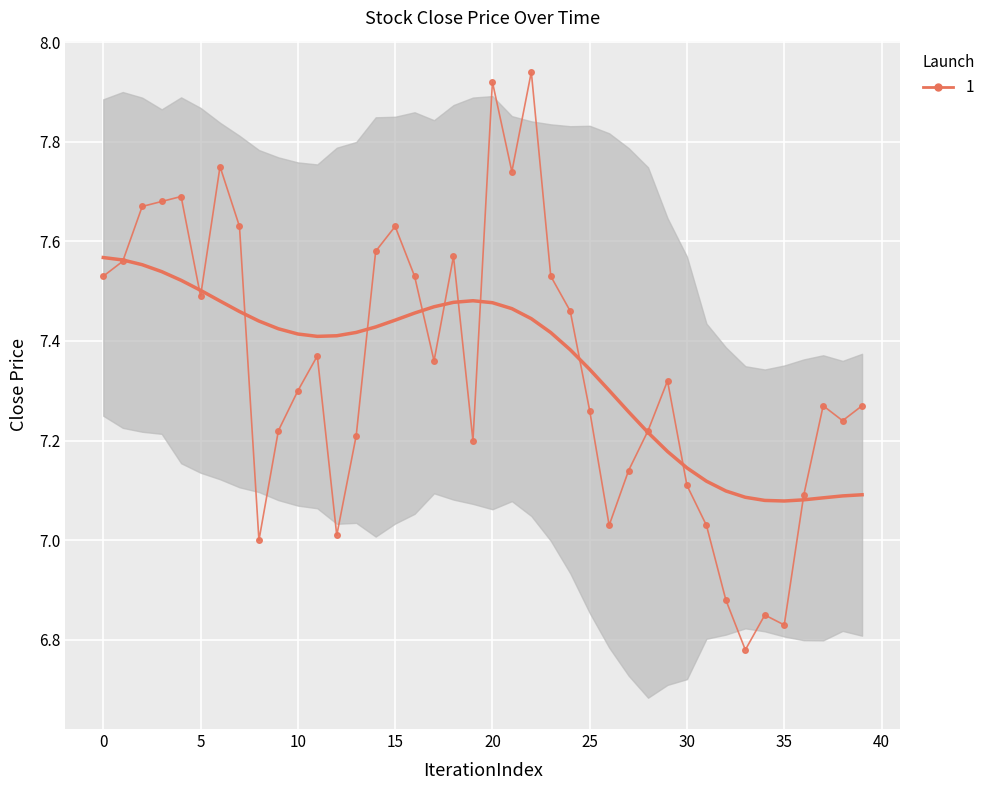

Rank the categories by value from highest to lowest.

22, 20, 6, 21, 4, 3, 2, 7, 15, 14, 18, 1, 0, 16, 23, 5, 24, 11, 17, 29, 10, 37, 39, 25, 38, 9, 28, 13, 19, 27, 30, 36, 26, 31, 12, 8, 32, 34, 35, 33